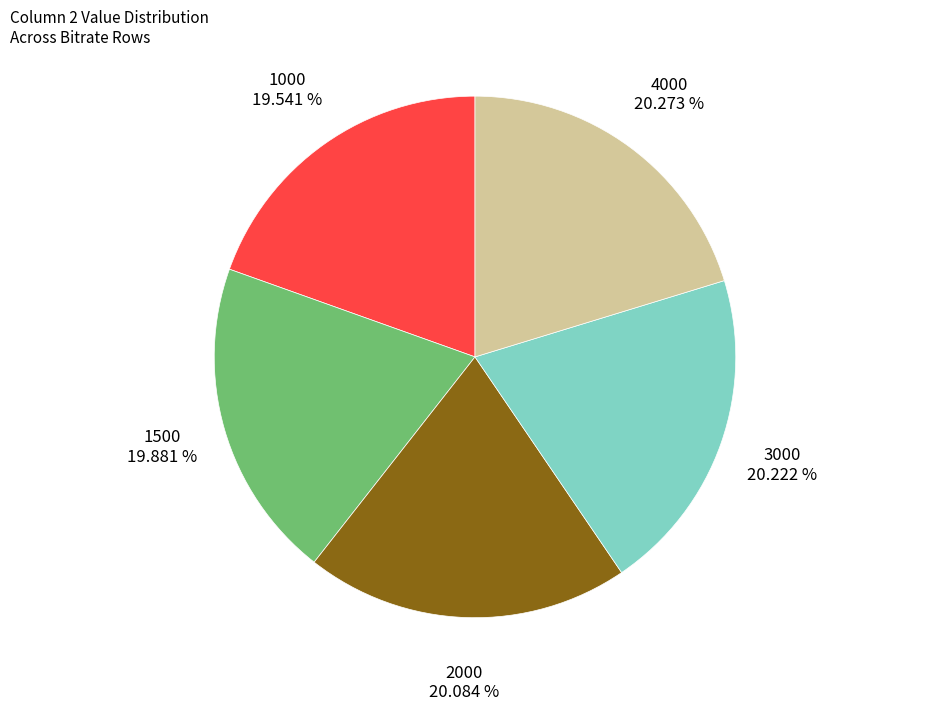

Between 2000 and 1000, which is larger?

2000